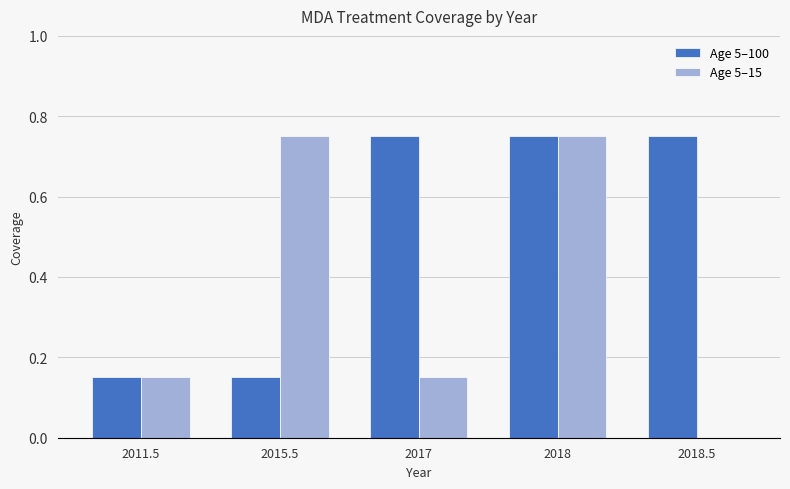

Which series has the largest total across all categories?

Age 5–100